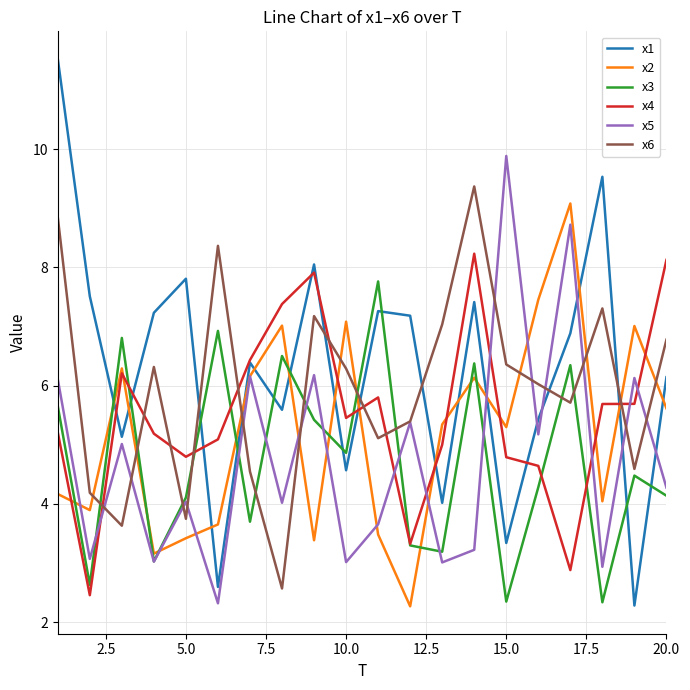

What is the lowest value of the x1 series?

2.3